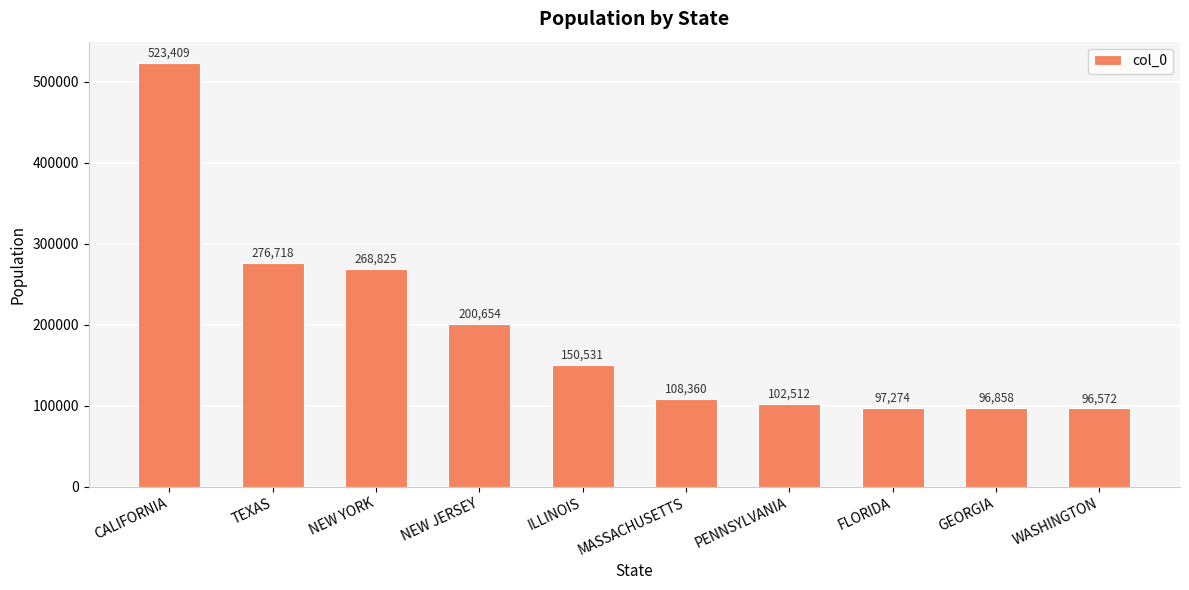

What is the average value?

192171